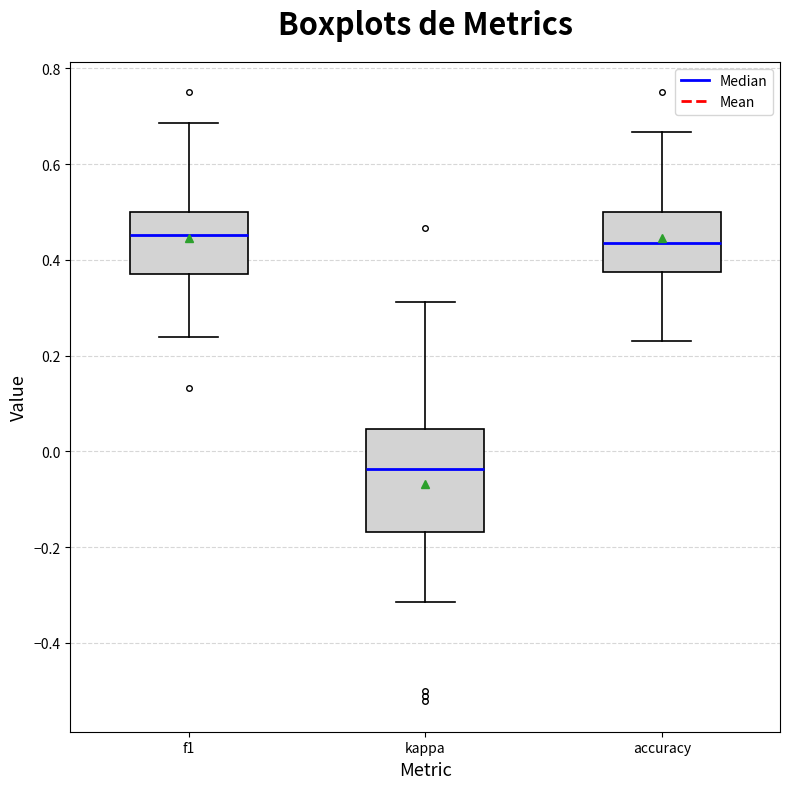

Reading left to right, read every box against the y-axis: the position of its median line, the range the box covers, and the ends of its whiskers. The values are not printed on the chart, so give them approximately, as read against the axis.

f1: median 0.46, box 0.38 to 0.50, whiskers 0.24 to 0.68
kappa: median -0.04, box -0.16 to 0.04, whiskers -0.32 to 0.32
accuracy: median 0.44, box 0.38 to 0.50, whiskers 0.24 to 0.66